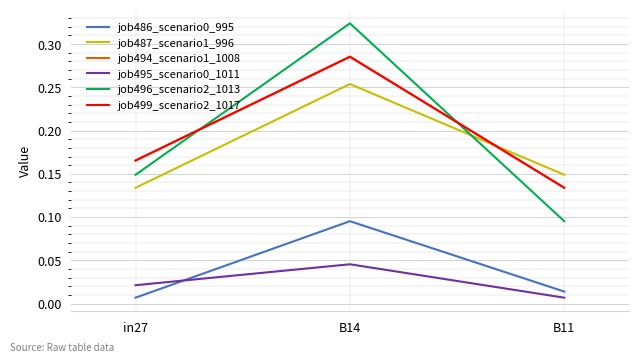

Does the chart have visible grid lines?

Yes